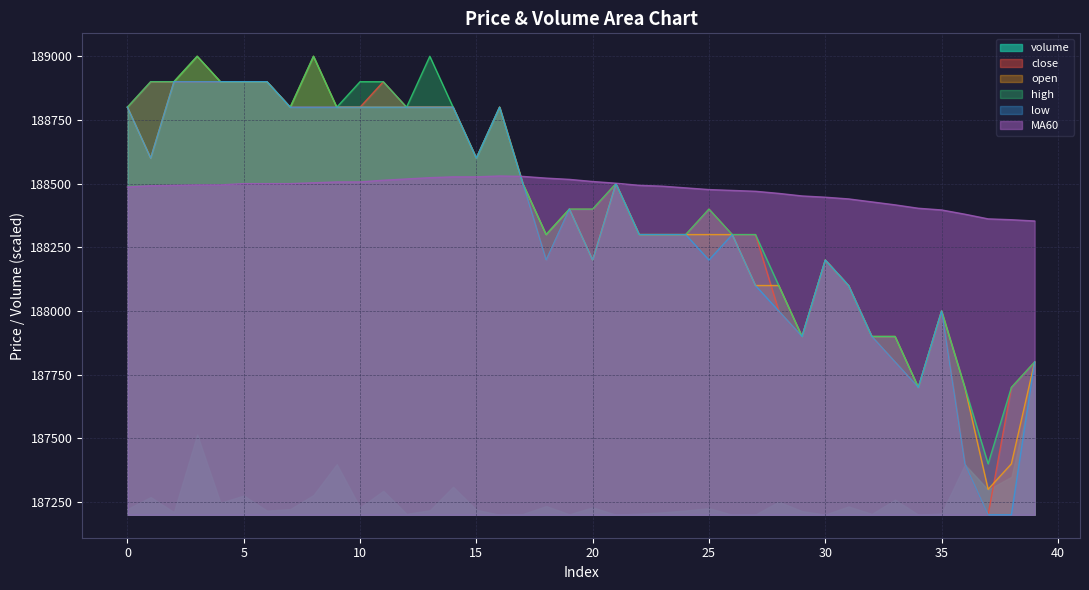

Does the chart have visible grid lines?

Yes